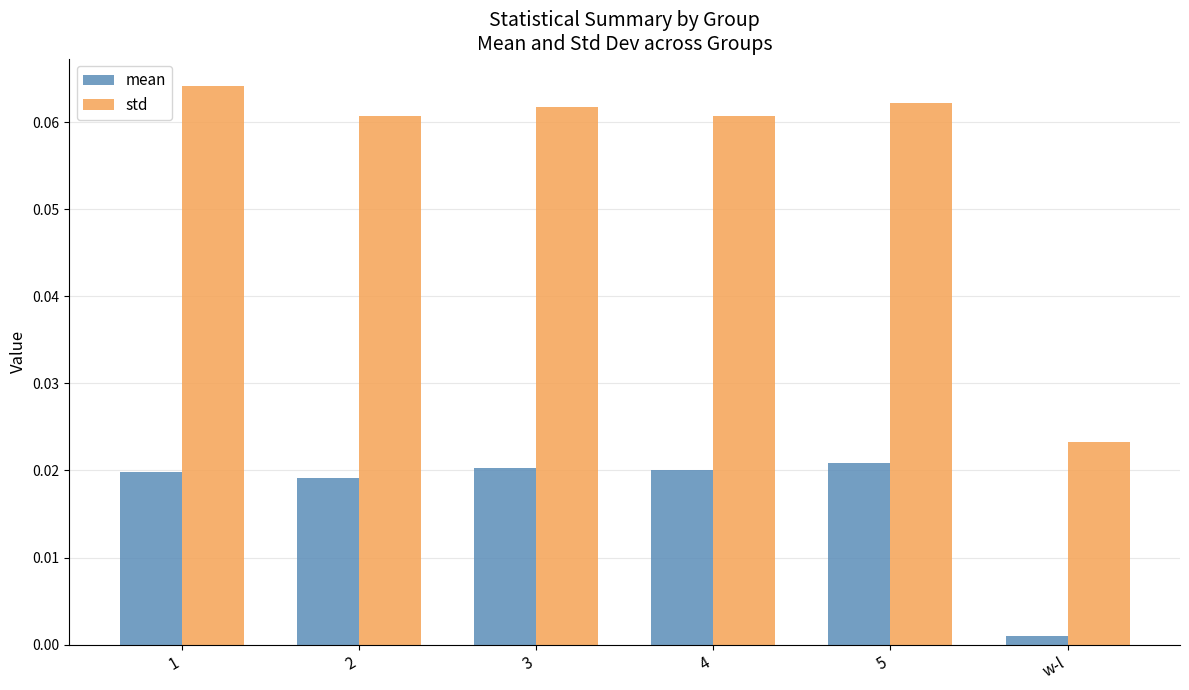

How many bars are there in total?

12